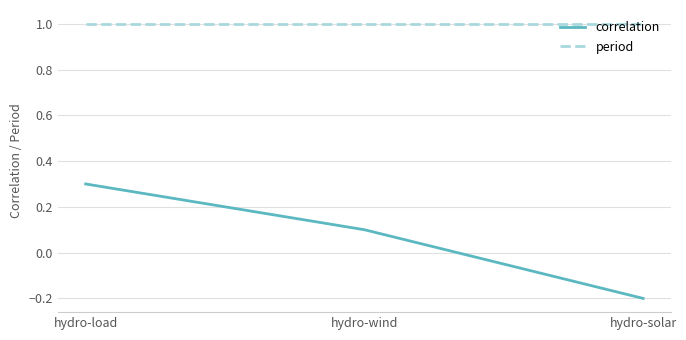

The value of correlation at hydro-solar is -0.2. True or false?

True